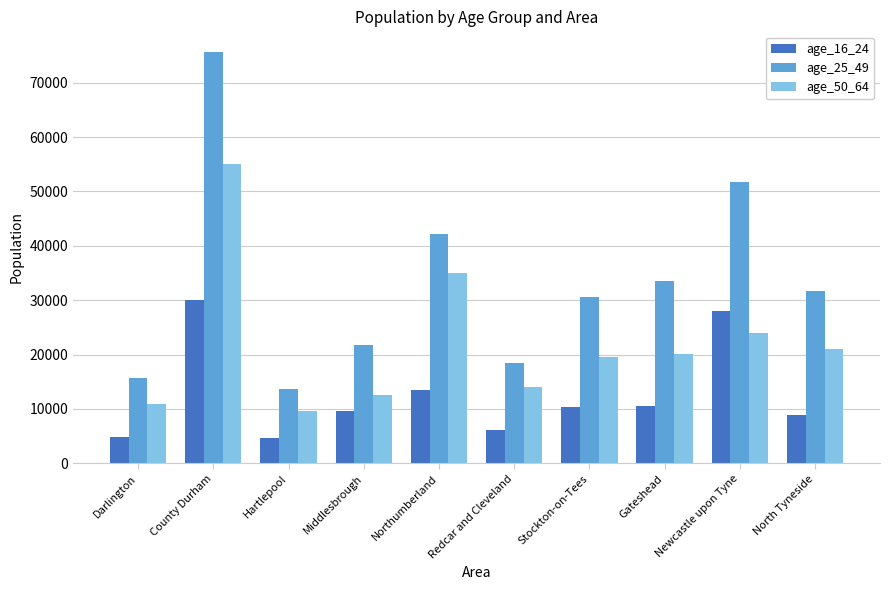

What are all the series names shown in the legend?

age_16_24, age_25_49, age_50_64